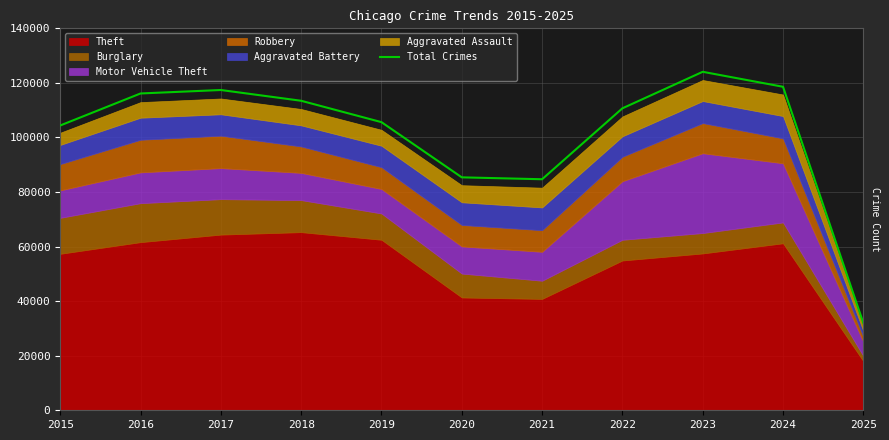

What is the sum of the values at 2018 and 2023?

237515